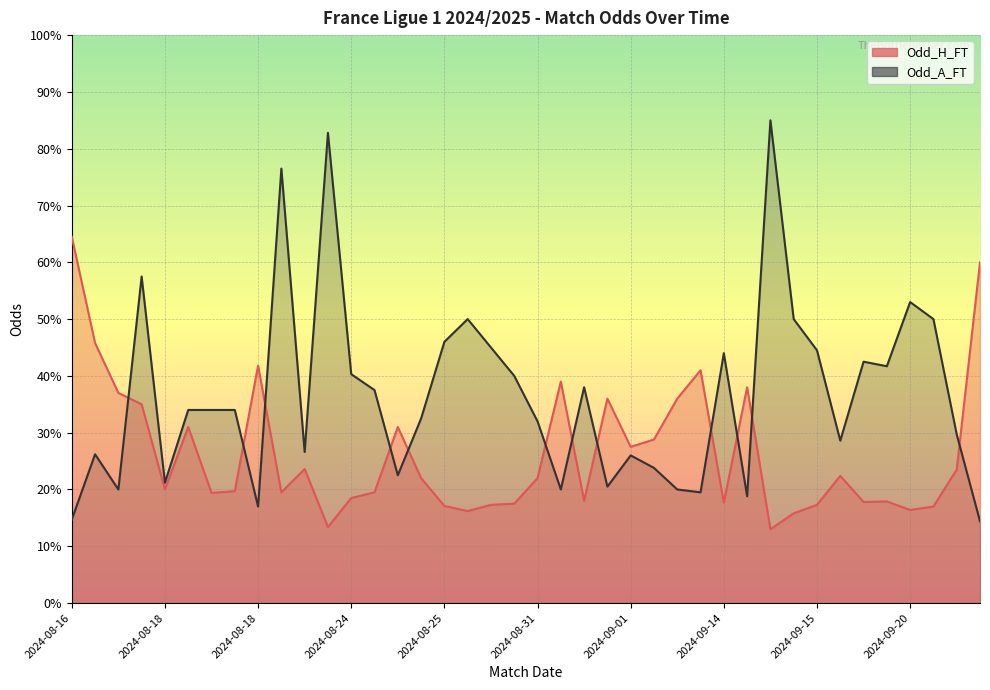

What are all the series names shown in the legend?

Odd_H_FT, Odd_A_FT